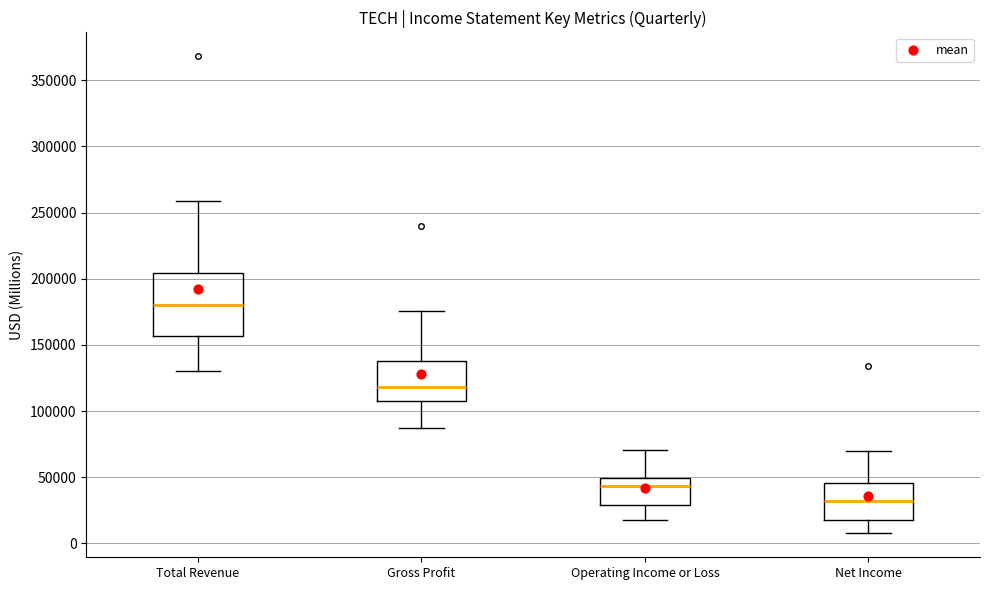

Comparing the boxes themselves (not the whiskers), which one is the tallest?

Total Revenue